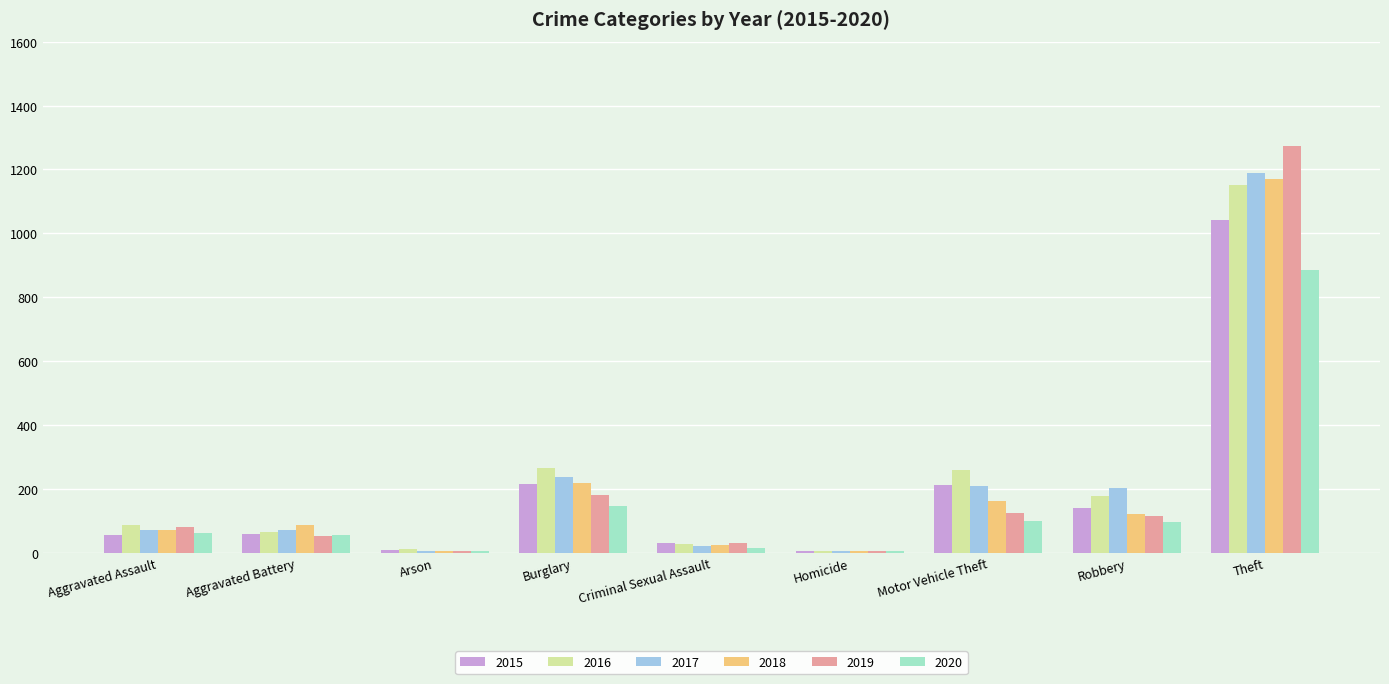

What is the sum of the 2018 values at Theft and Aggravated Assault?

1242